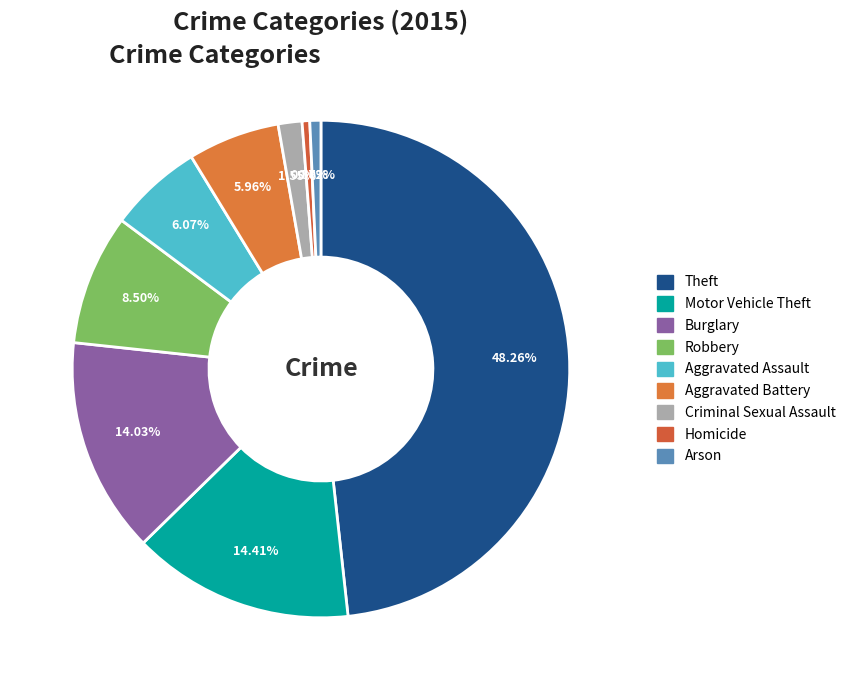

What is the smallest slice in the pie chart?

Homicide